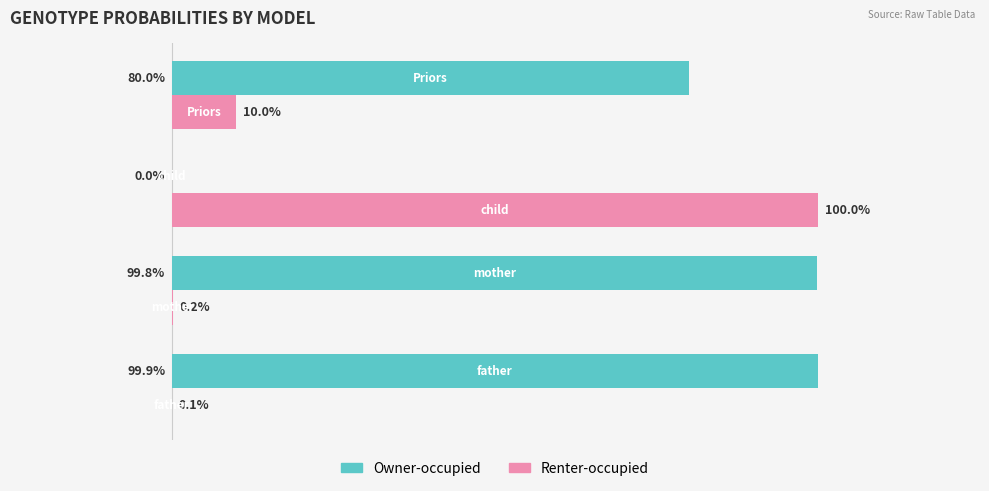

What are all the series names shown in the legend?

Owner-occupied, Renter-occupied